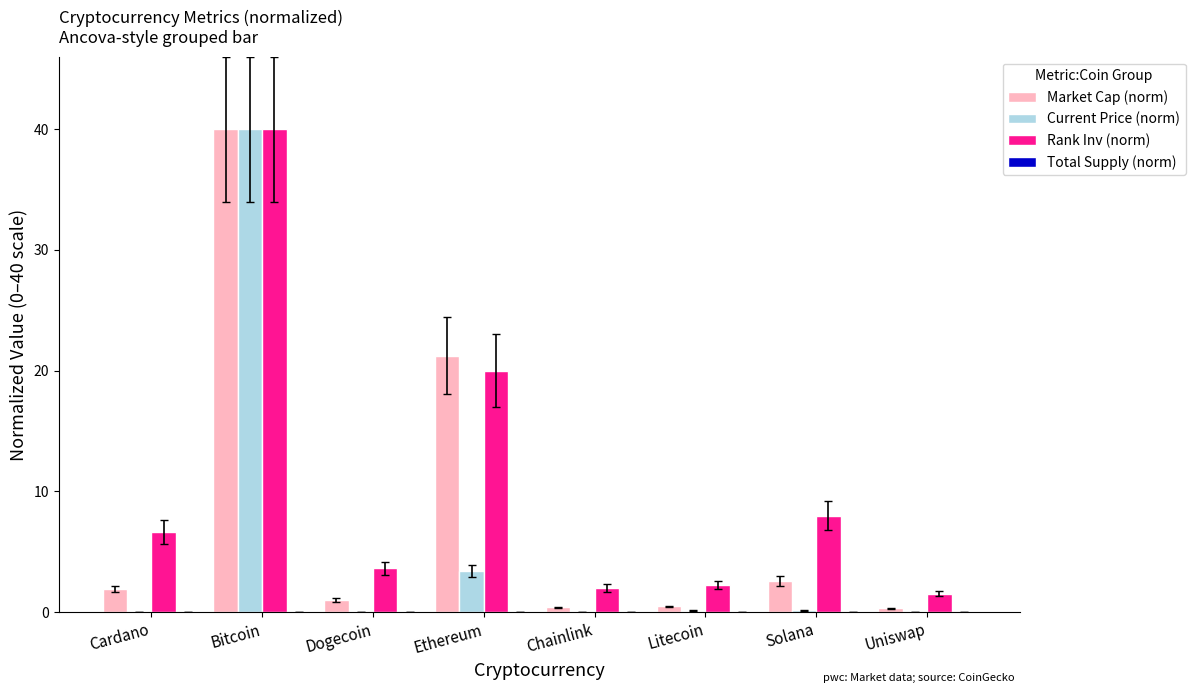

What is the approximate value of Market Cap (norm) at Ethereum?

21.2